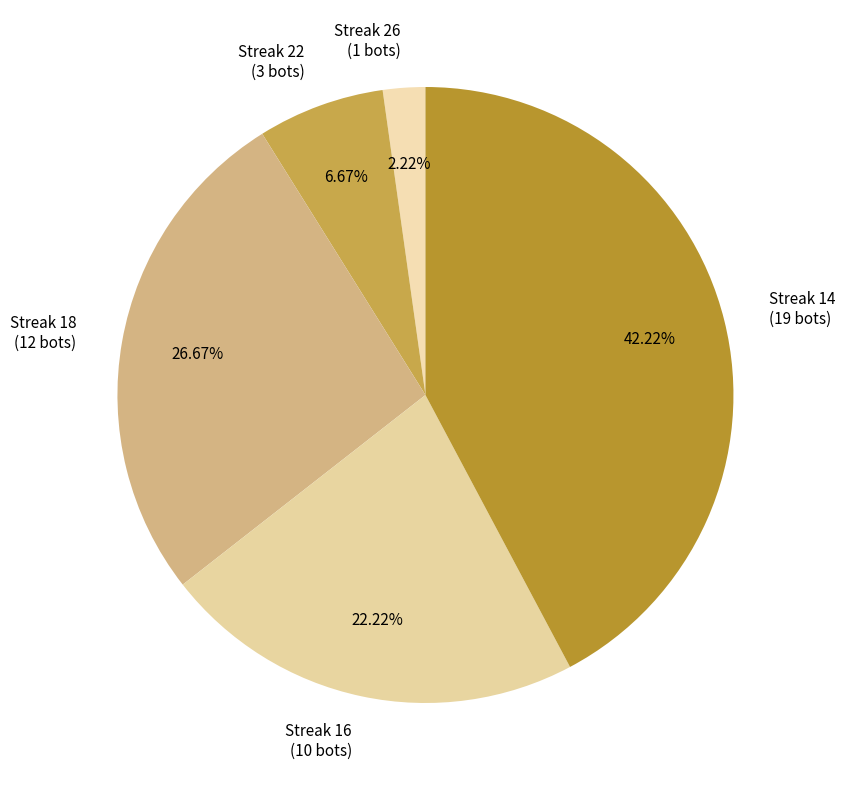

Approximately how many times larger is the value at Streak 18 compared to Streak 14?

0.6